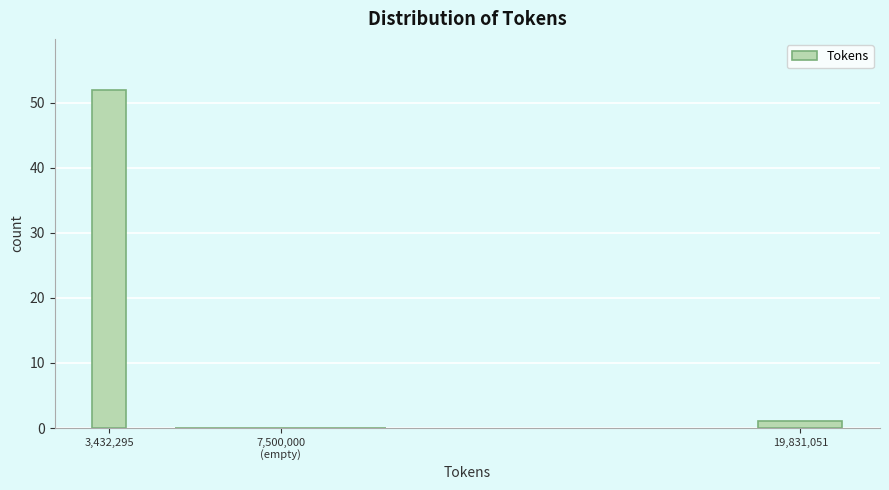

What is the greatest value displayed?

52